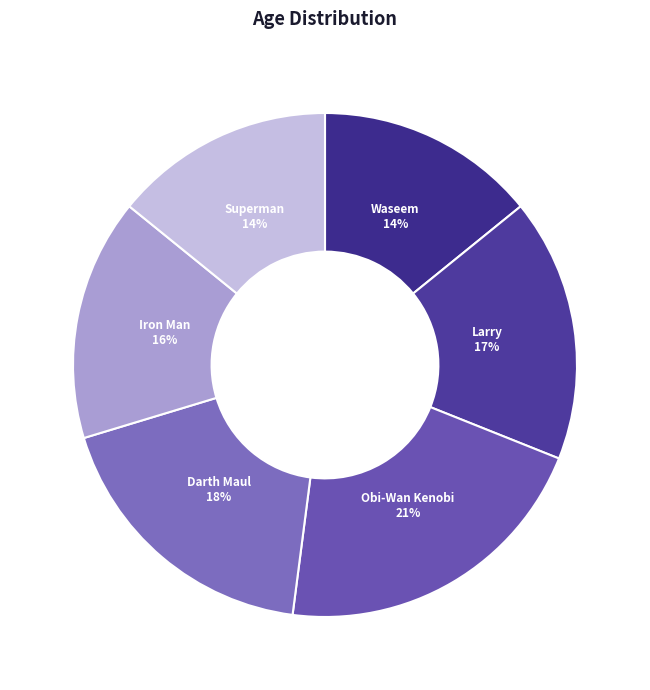

What is the largest slice in the pie chart?

Obi-Wan Kenobi